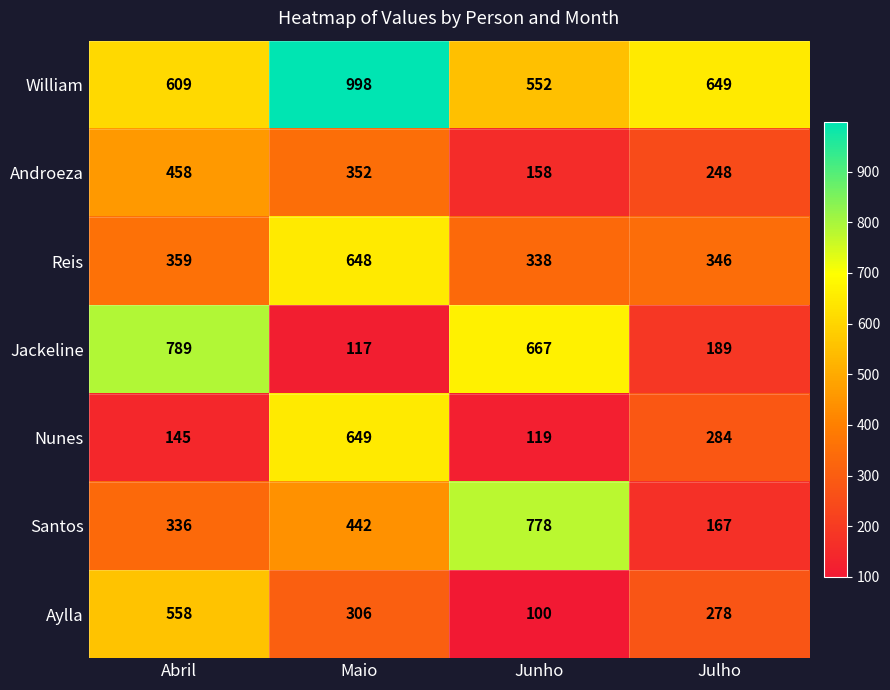

What is the minimum value for Nunes?

119